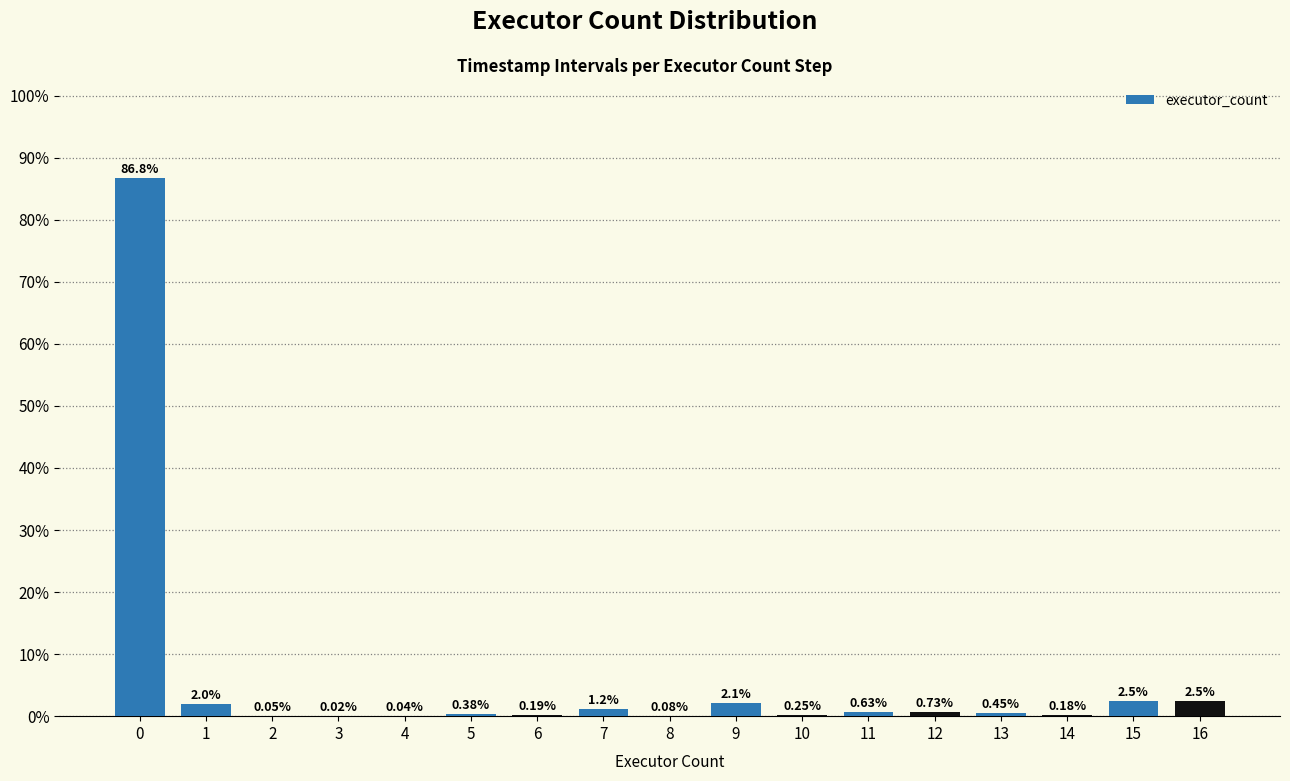

What is the change in value from 4 to 6?

+0.2